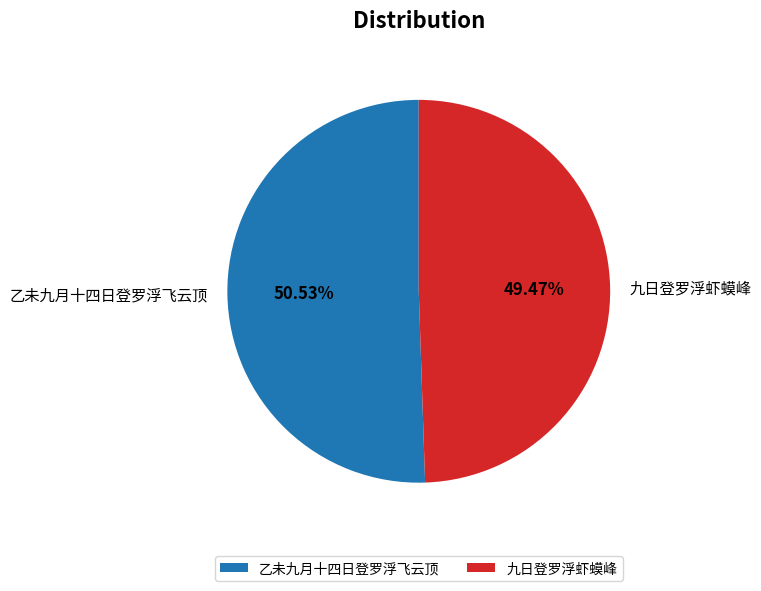

Is it true that 九日登罗浮虾蟆峰 is 39% of the pie?

False